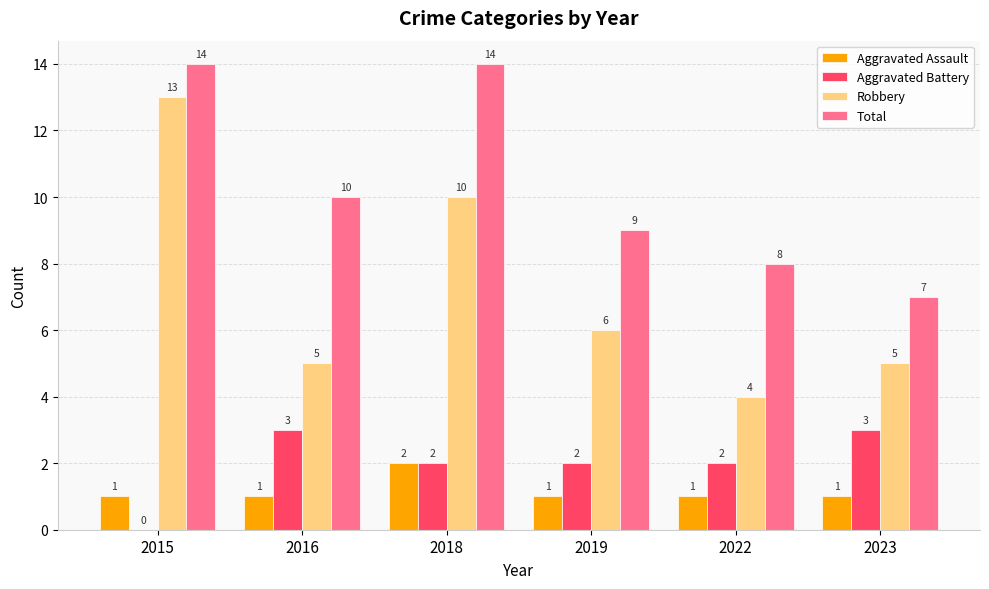

What is the sum of all Aggravated Battery values?

12